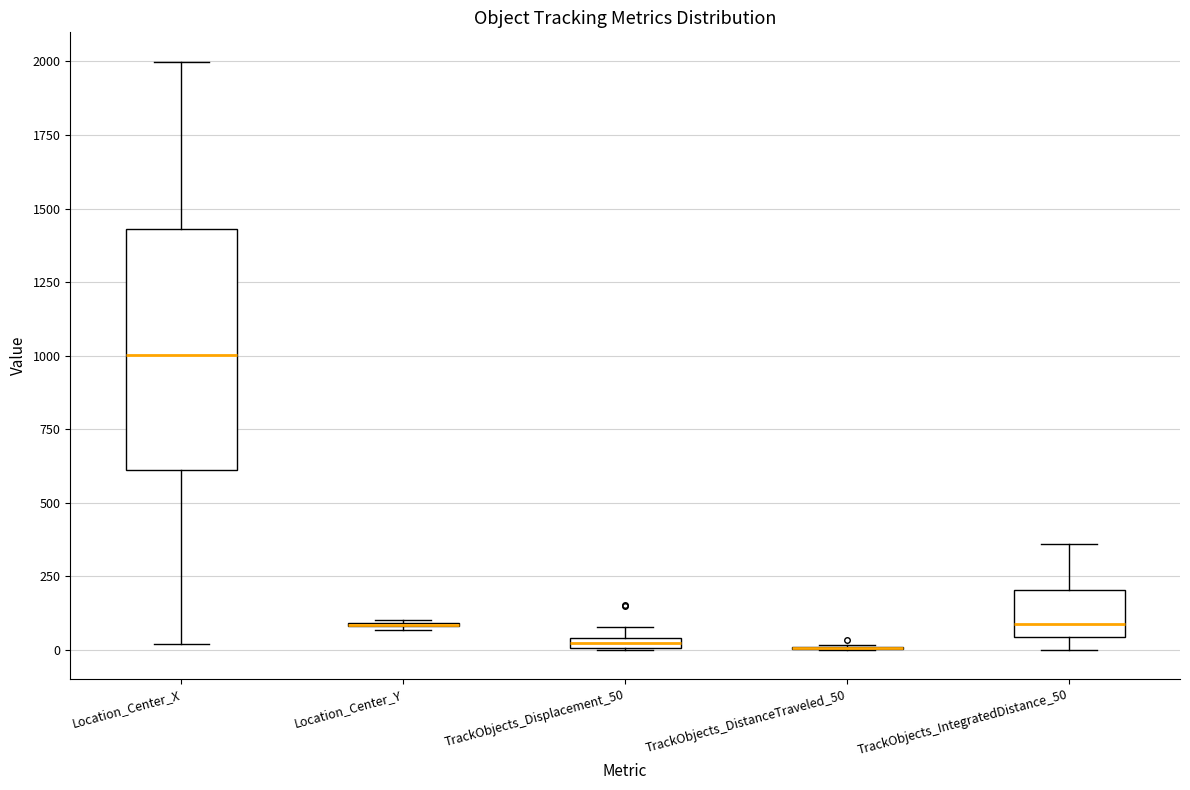

Where does the upper whisker of the box for TrackObjects_IntegratedDistance_50 end on the y-axis? The values are not printed on the chart, so give them approximately, as read against the axis.

350